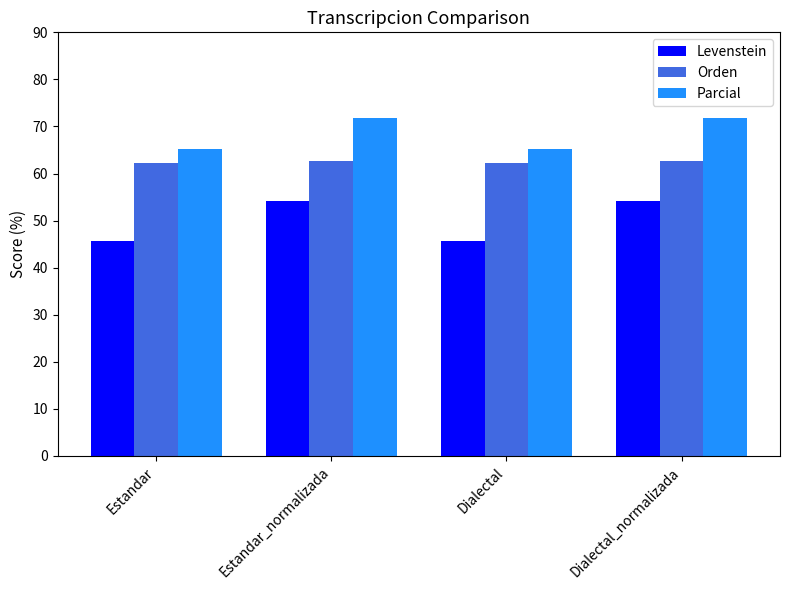

What is the value of the Levenstein bar at the 2nd from the left?

54.1